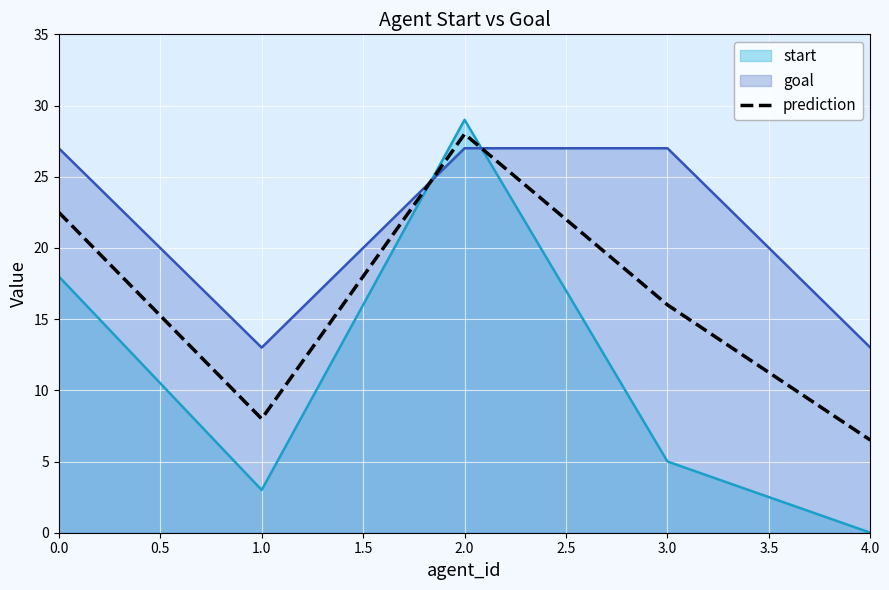

Reading left to right, list all the values displayed in this chart.

22.5	8.0	28.0	16.0	6.5